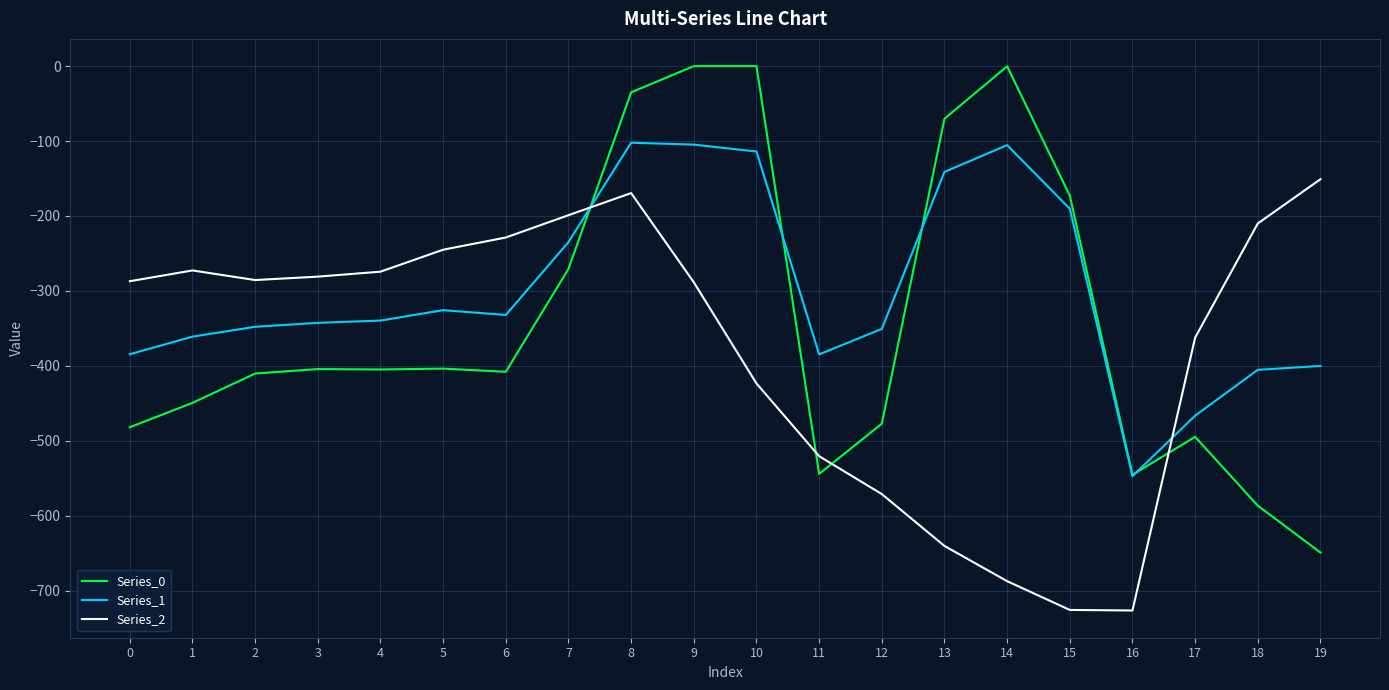

What is the total value across all series at 15?

-1089.0